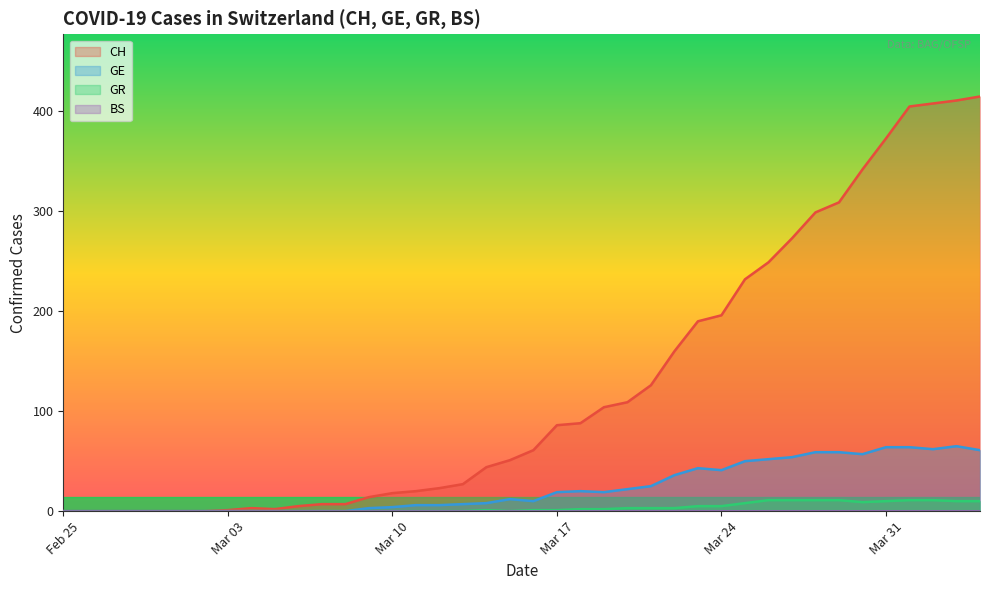

Which series has the widest spread of values?

CH